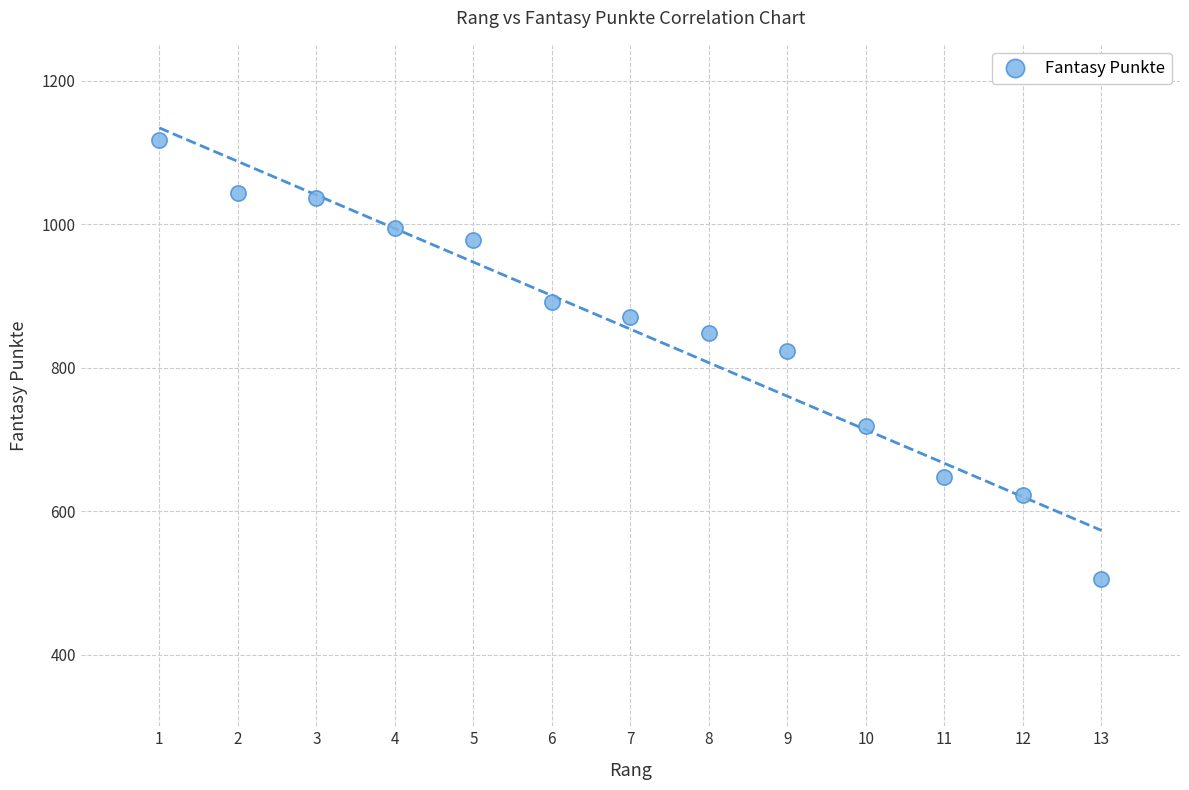

What Y value in the scatter plot is closest to 811?

823